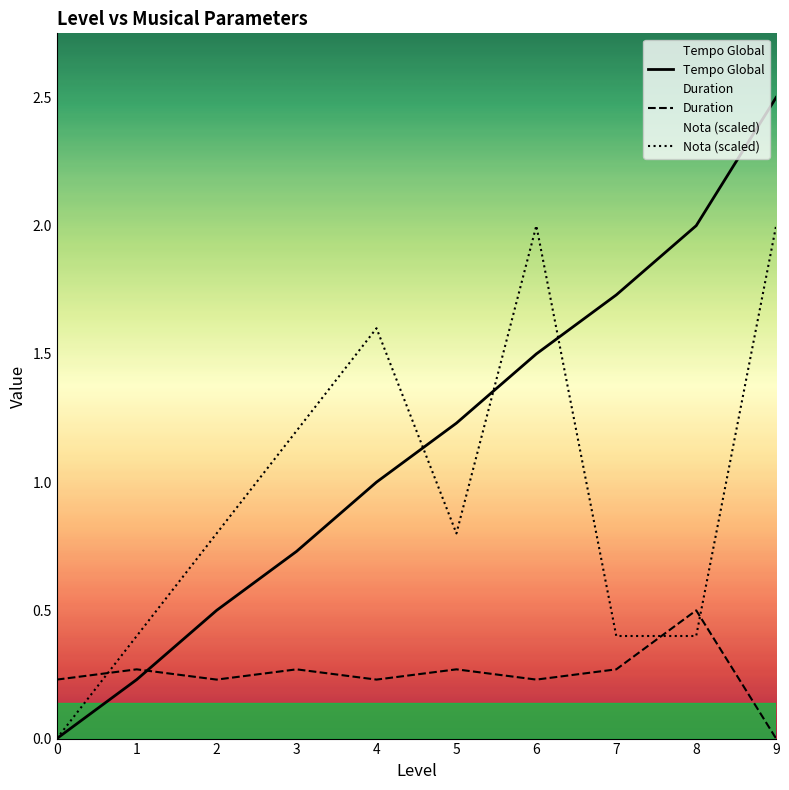

At which category is the sum across all series the highest?

9